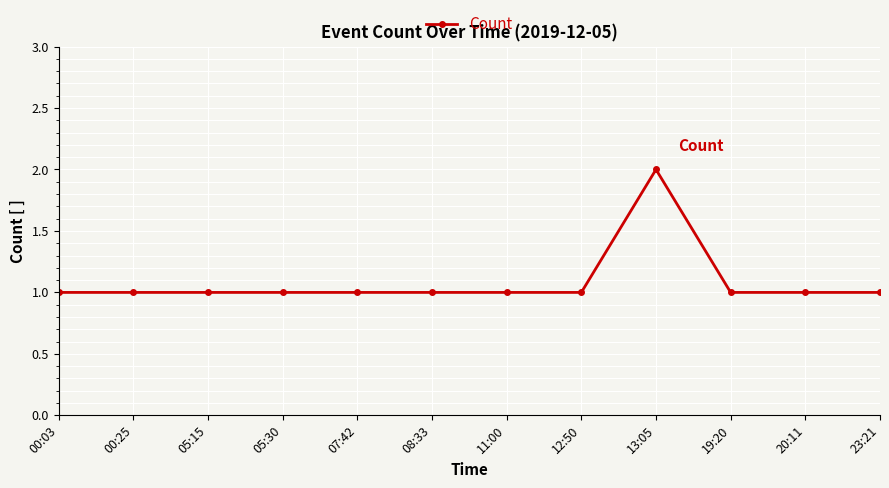

True or false: the data has more than 0 interior local peaks.

True